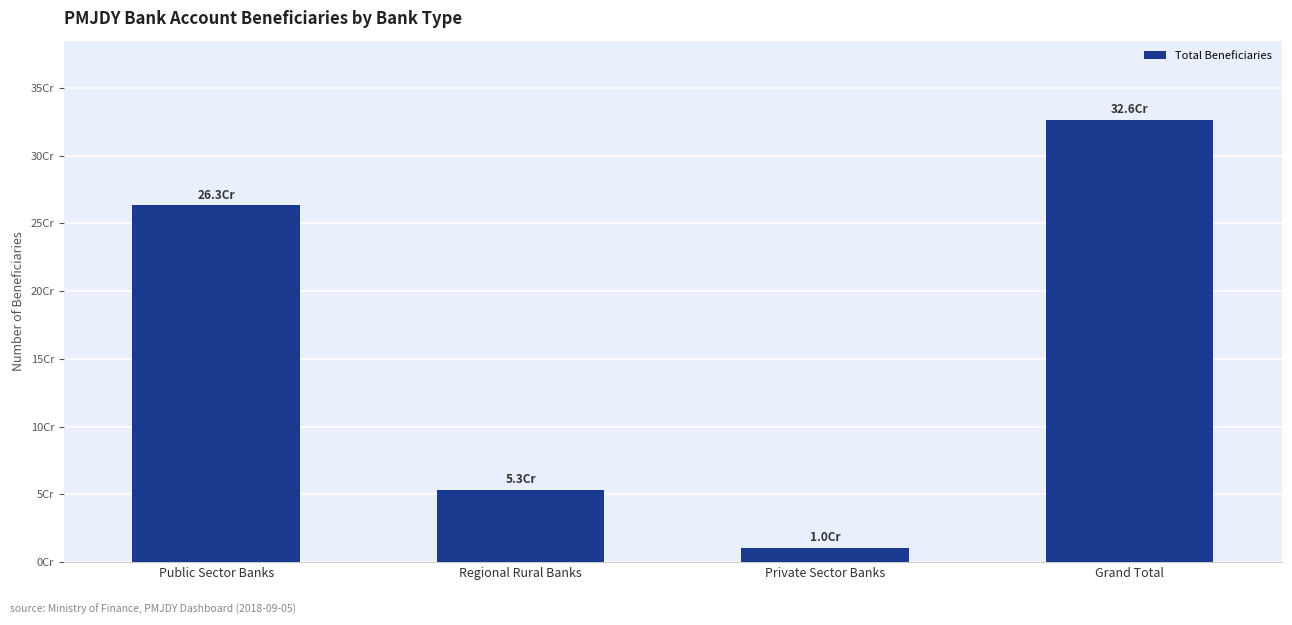

What is the greatest value displayed?

326131970